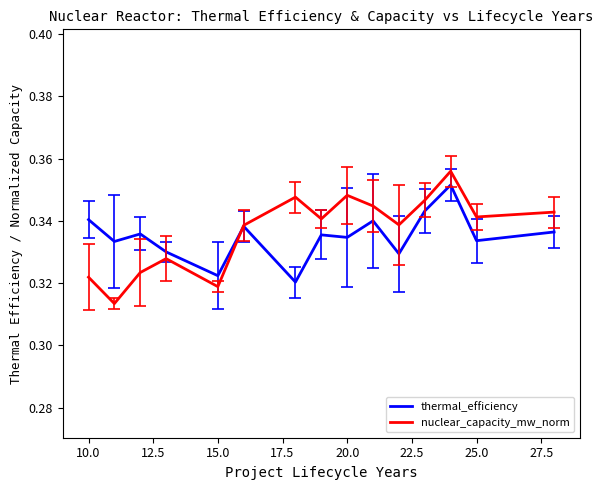

What is the sum of all thermal_efficiency values?

5.0